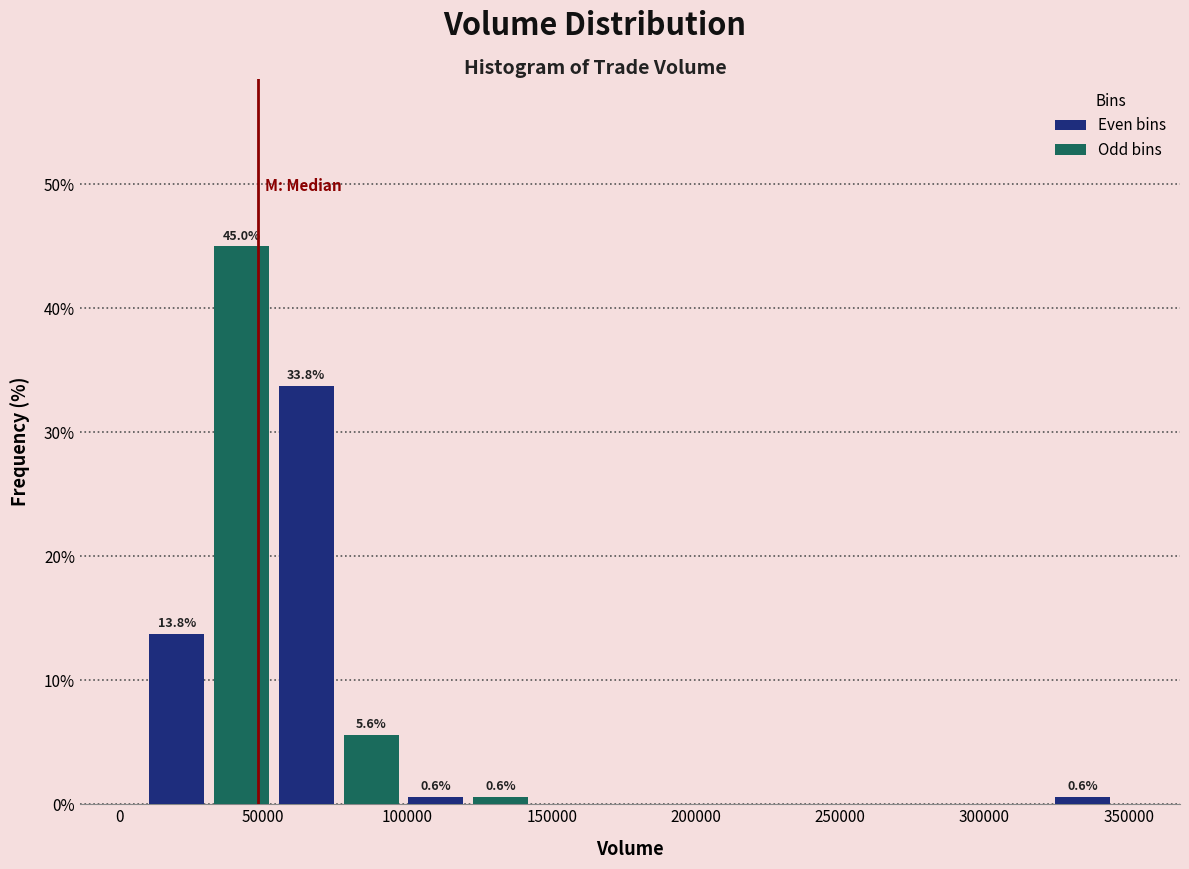

Over which range of the x-axis is the bar tallest?

30000 to 55000